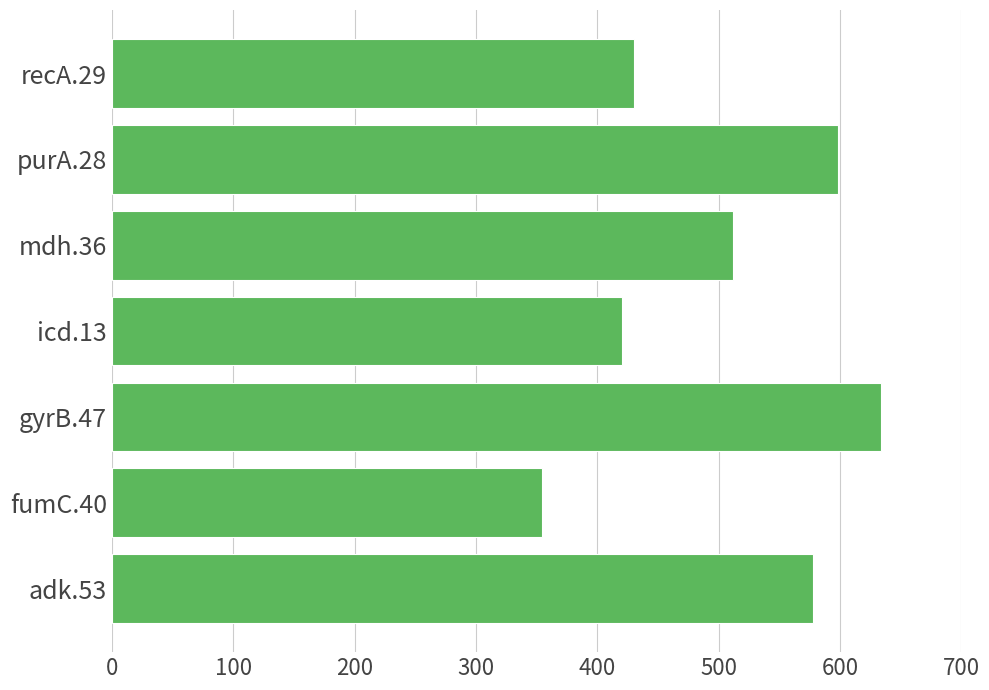

What is the ratio of the value at icd.13 to the value at gyrB.47?

0.7